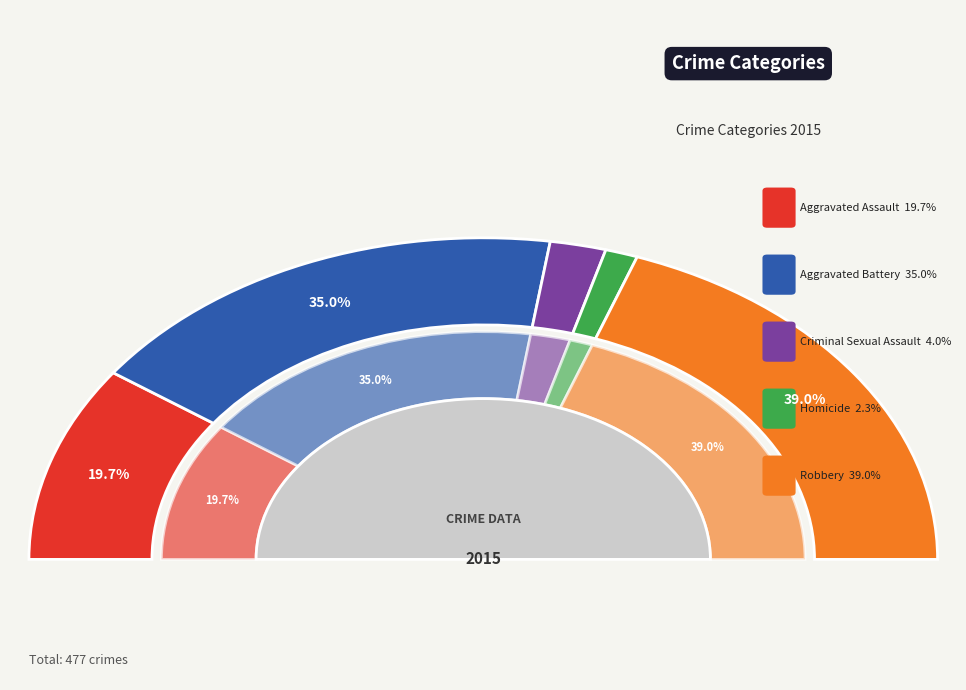

To the nearest percent, what is the combined percentage of Aggravated Assault and Criminal Sexual Assault?

24%